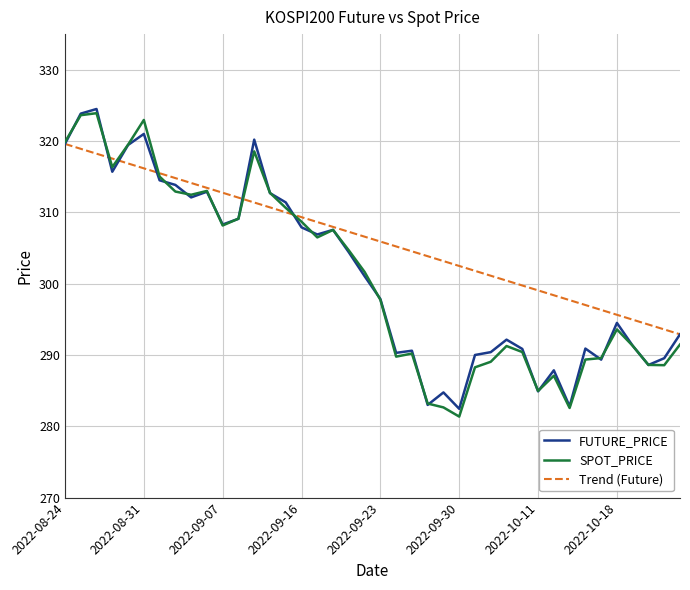

What is the average value of the SPOT_PRICE series?

301.0